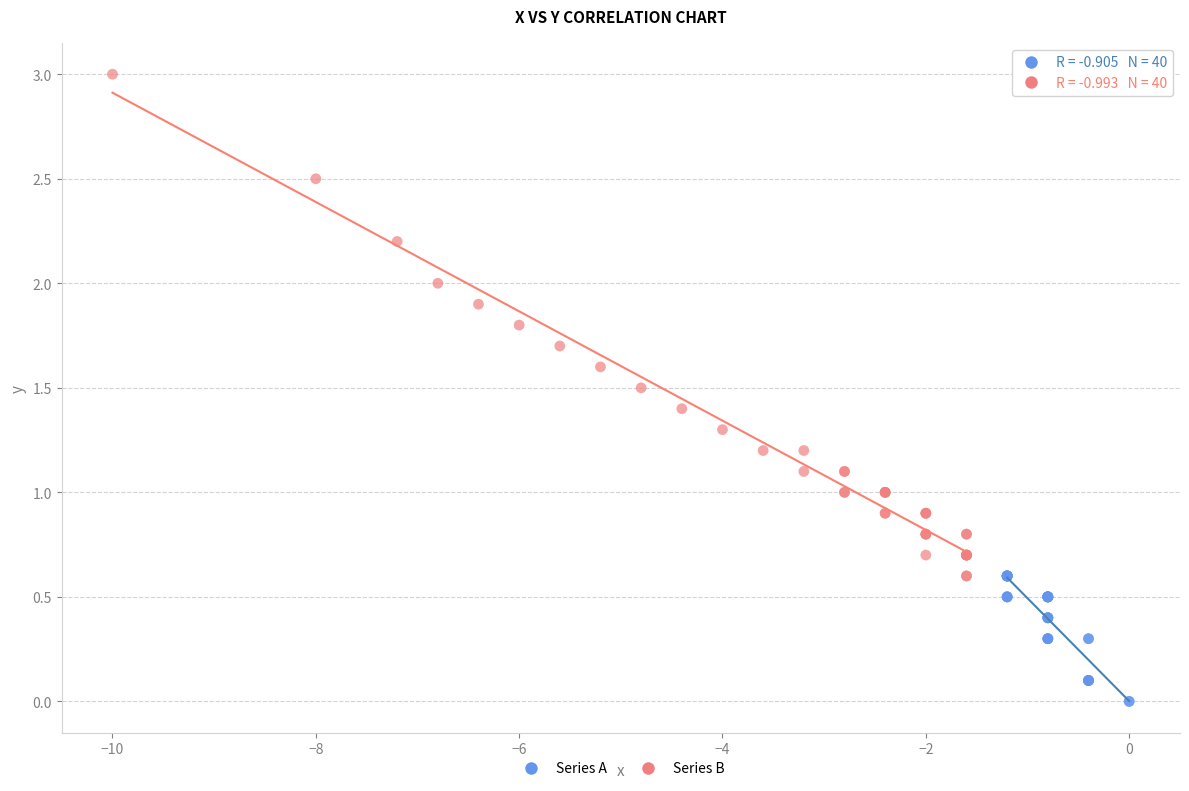

Which series has the widest spread of Y values?

Series B